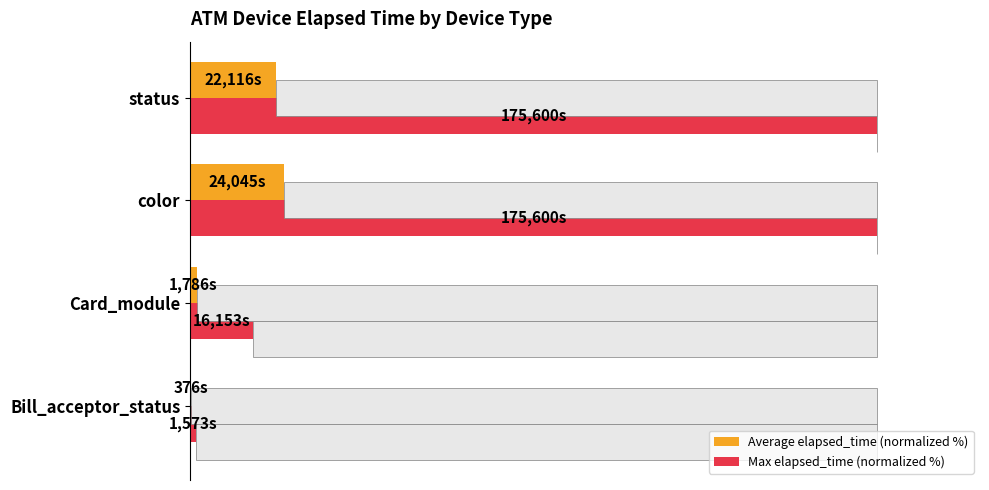

How many bars are there in total?

8